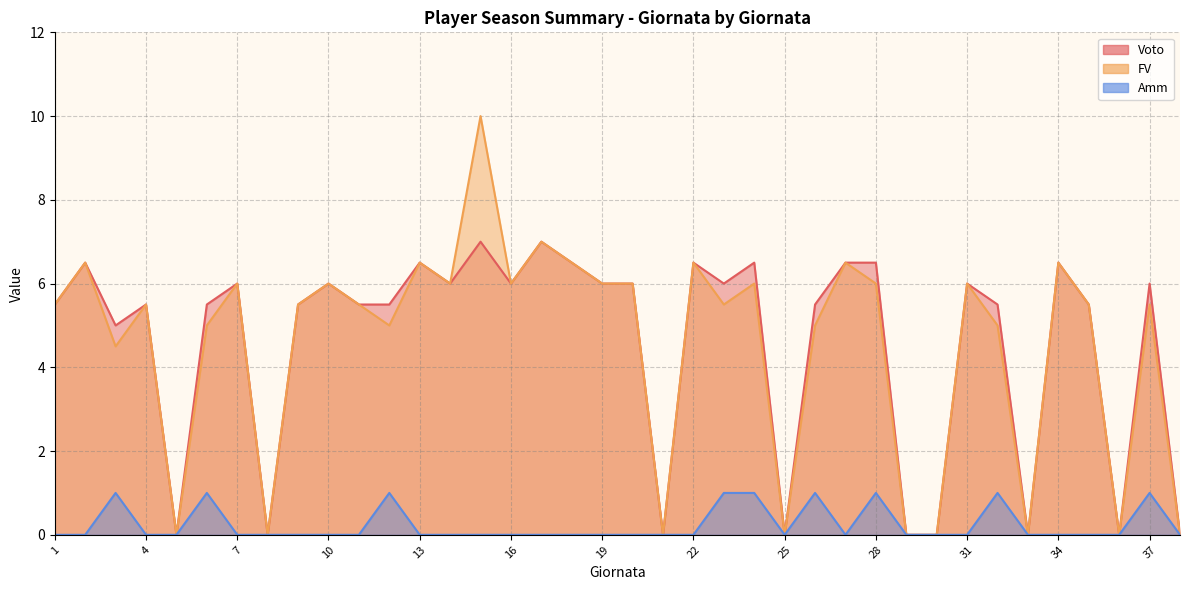

True or false: Amm and Voto intersect in this chart.

False